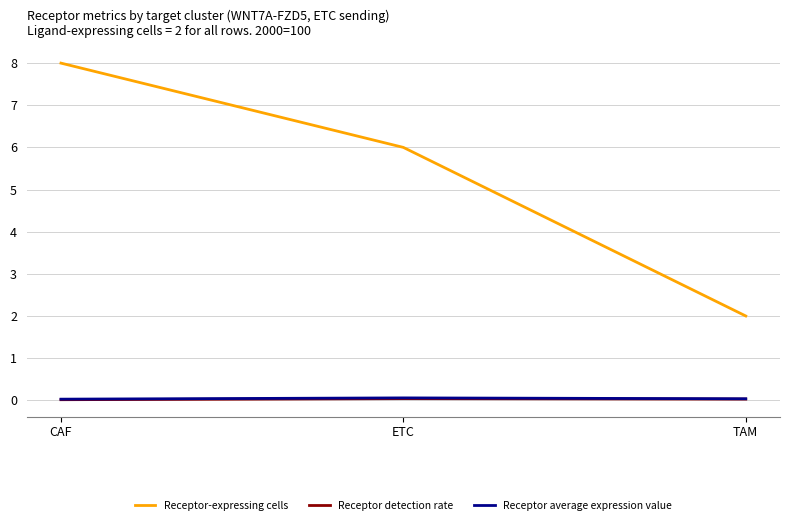

Which series has the largest total across all categories?

Receptor-expressing cells